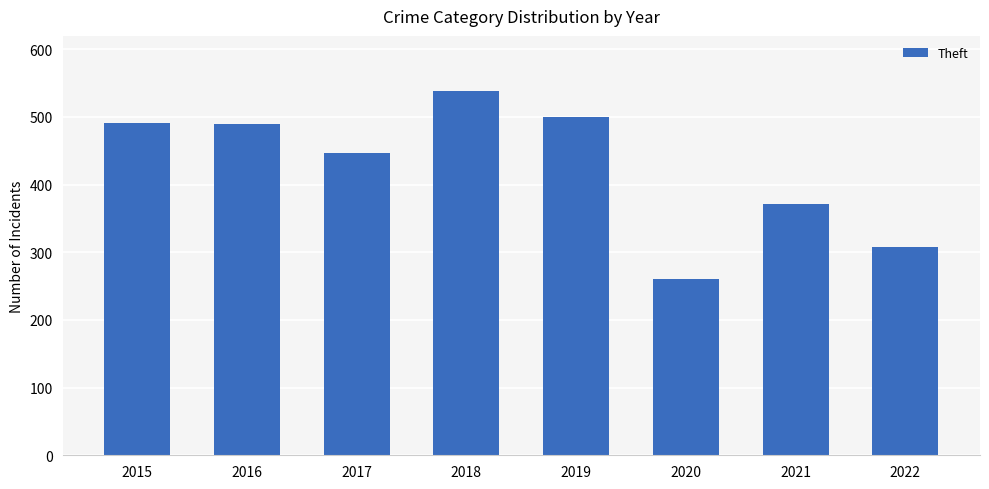

What is the value of the 5th bar from the left?

500